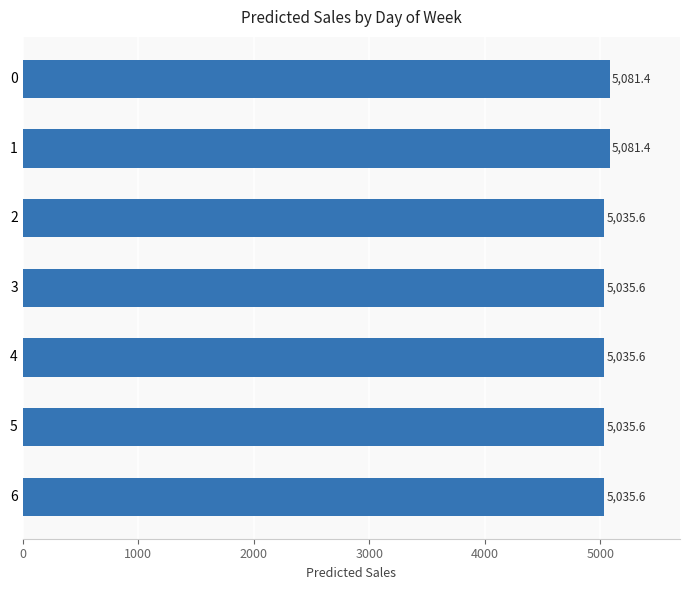

What is the approximate value at 0?

5081.4